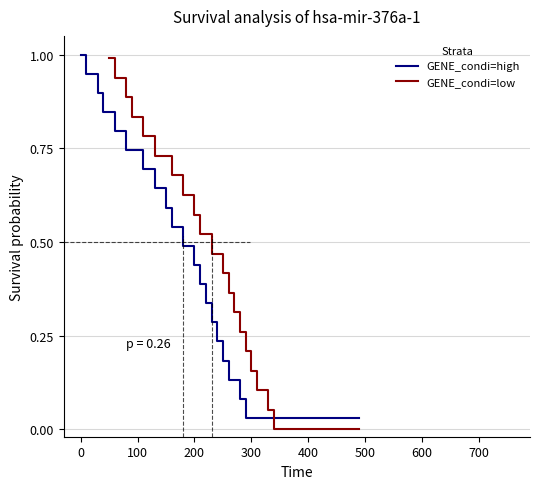

List the series in order of their overall mean, lowest first.

GENE_condi=low, GENE_condi=high